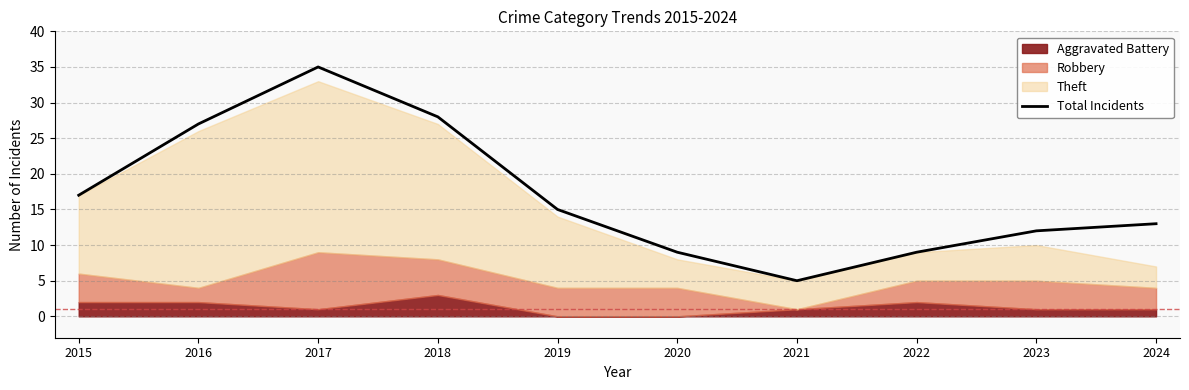

At which category does the chart reach its peak across all series?

2017